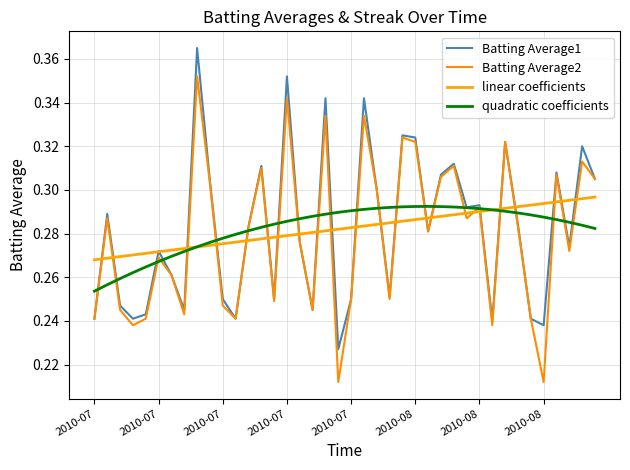

What is the average value of the quadratic coefficients series?

0.3